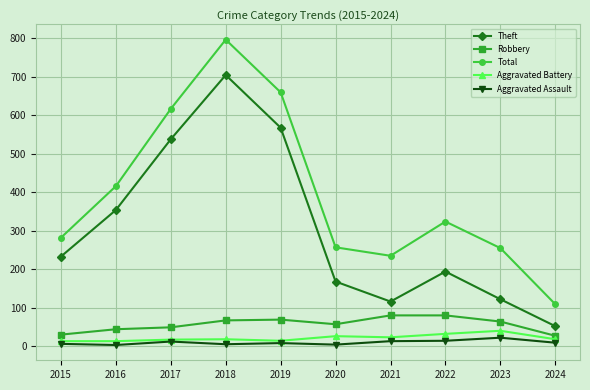

In Theft, how many points are higher than both neighbors (excluding endpoints)?

2